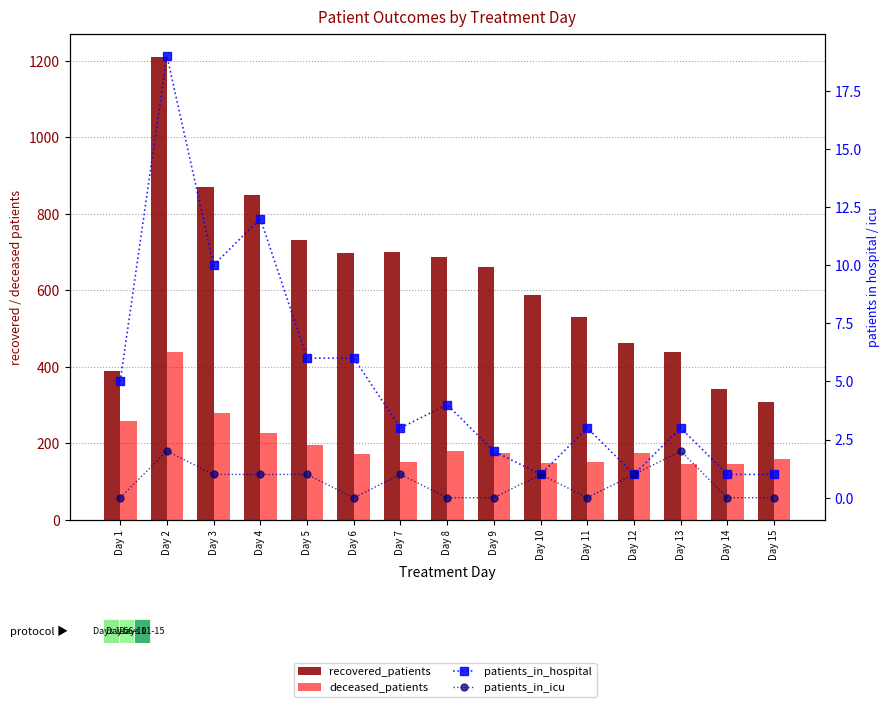

Reading left to right, transcribe all the data shown in this chart.

recovered_patients: 390	1210	871	848	730	698	699	688	661	587	530	462	438	343	308
deceased_patients: 259	438	279	227	195	172	152	180	174	148	152	175	146	145	158
patients_in_hospital: 5	19	10	12	6	6	3	4	2	1	3	1	3	1	1
patients_in_icu: 0	2	1	1	1	0	1	0	0	1	0	1	2	0	0